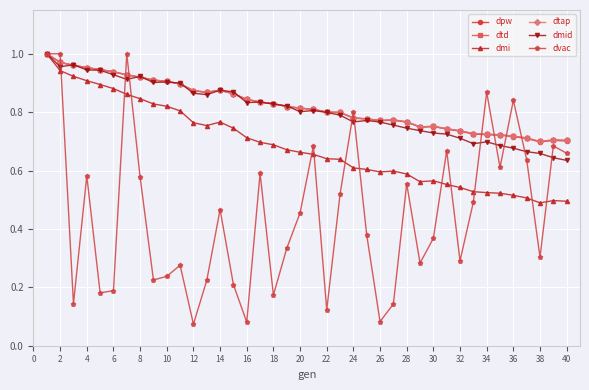

What is the maximum value for dpw?

1.0